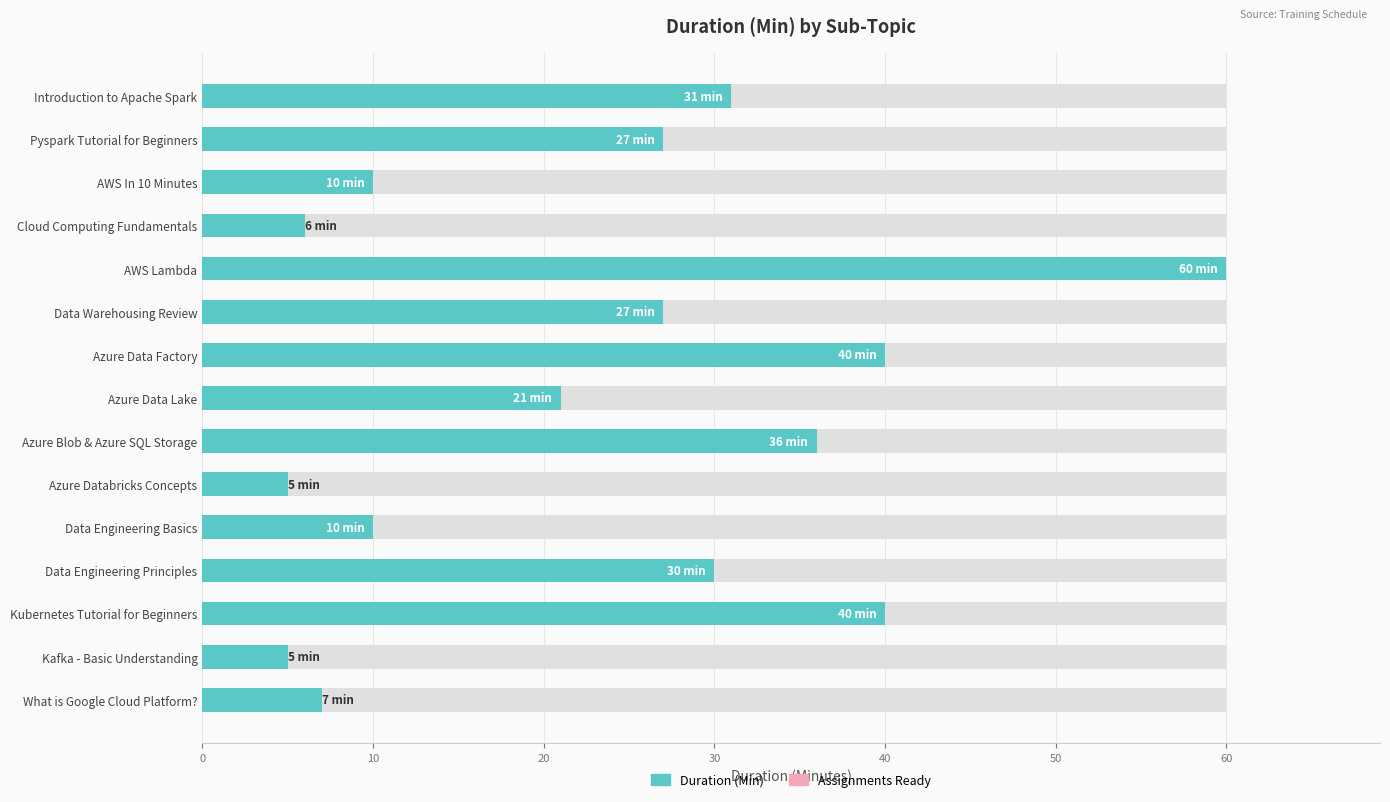

At how many categories does at least one series exceed 29?

6